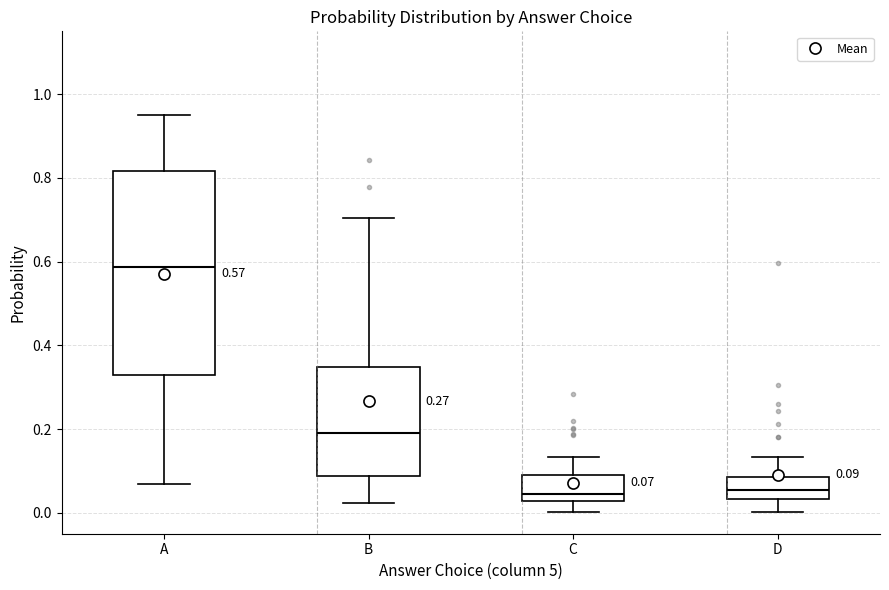

Which box is the tallest, from its lower edge to its upper edge?

A